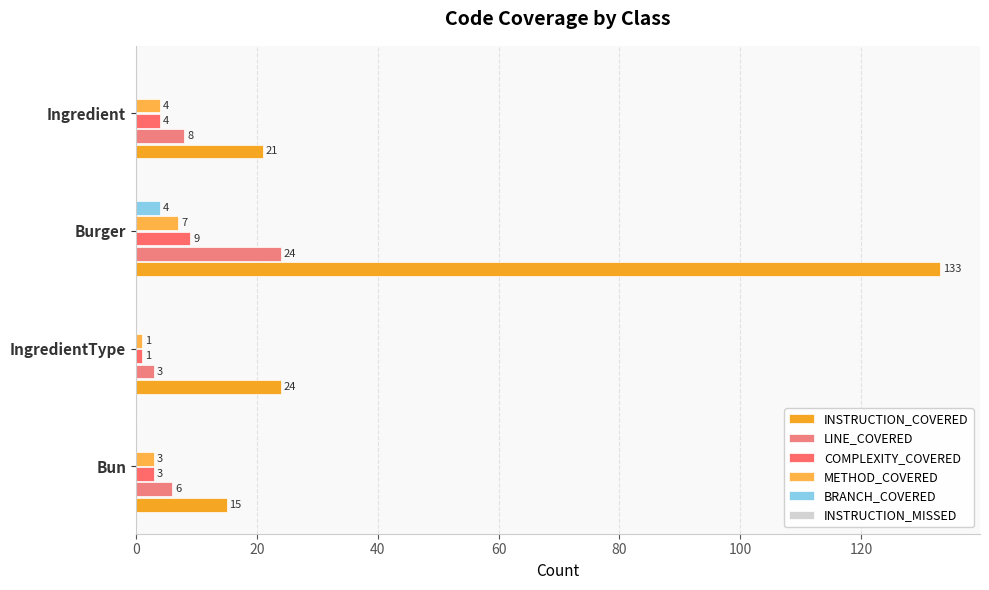

How many data points does each series have?

4